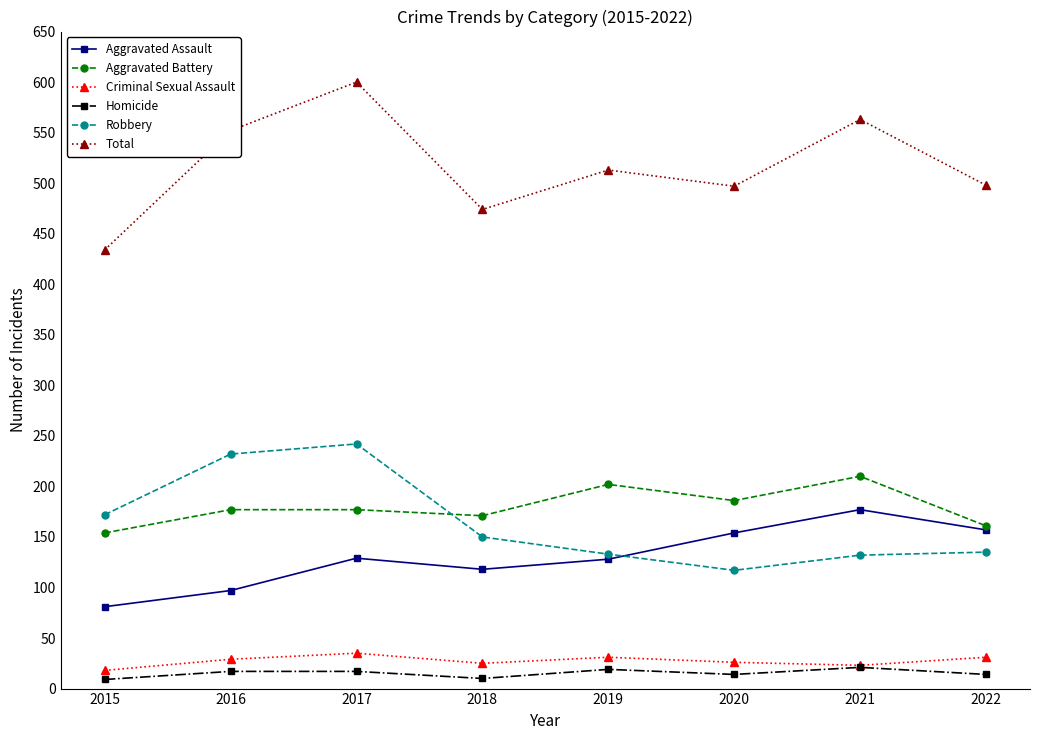

True or false: Criminal Sexual Assault and Aggravated Assault cross at least once.

False